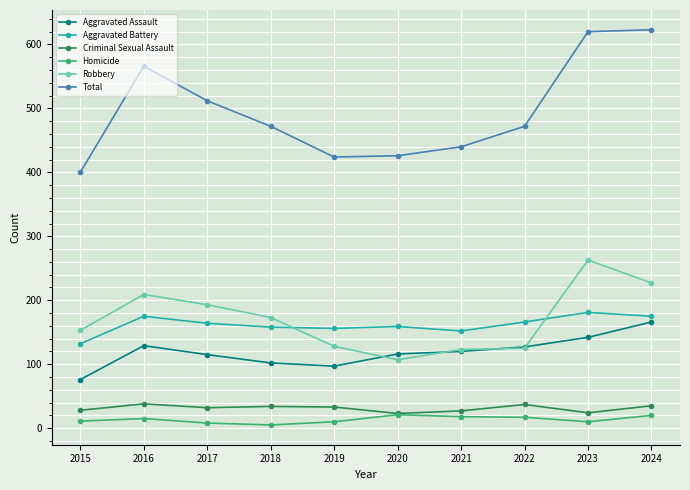

What is the sum of all Robbery values?

1701